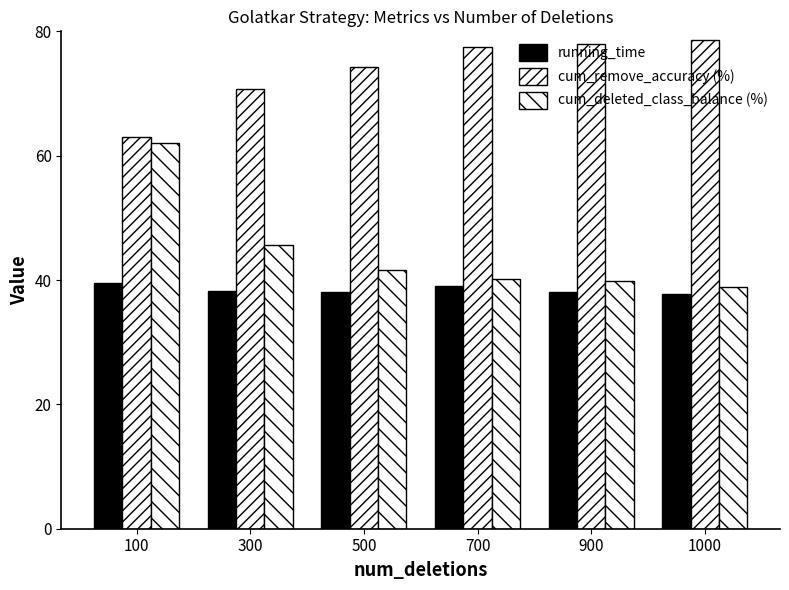

List the labels in order of cum_deleted_class_balance (%) value, largest first.

100, 300, 500, 700, 900, 1000